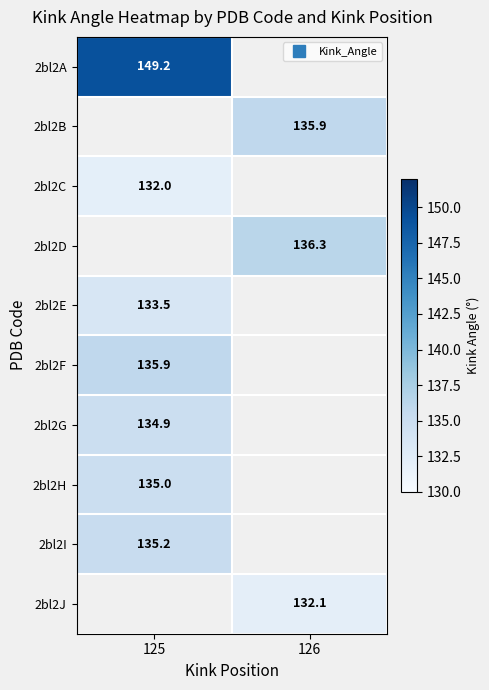

What is the approximate value of 2bl2J at 126?

132.1